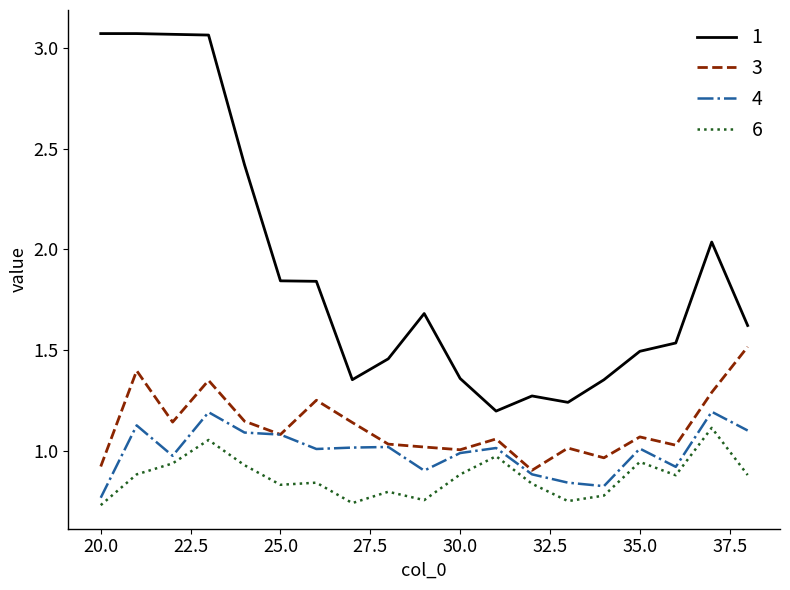

True or false: 3 and 6 cross at least once.

False